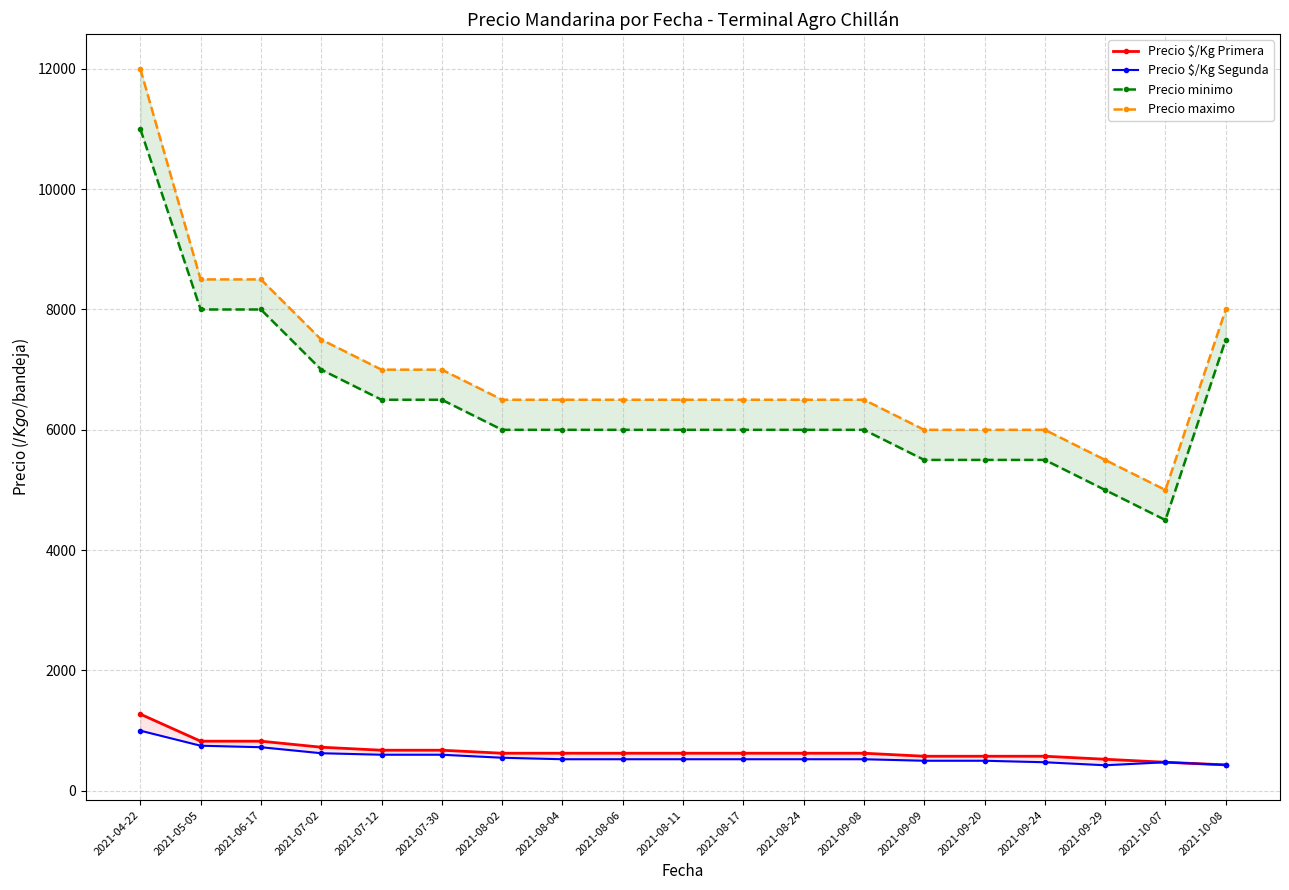

True or false: Precio $/Kg Segunda and Precio $/Kg Primera intersect in this chart.

False